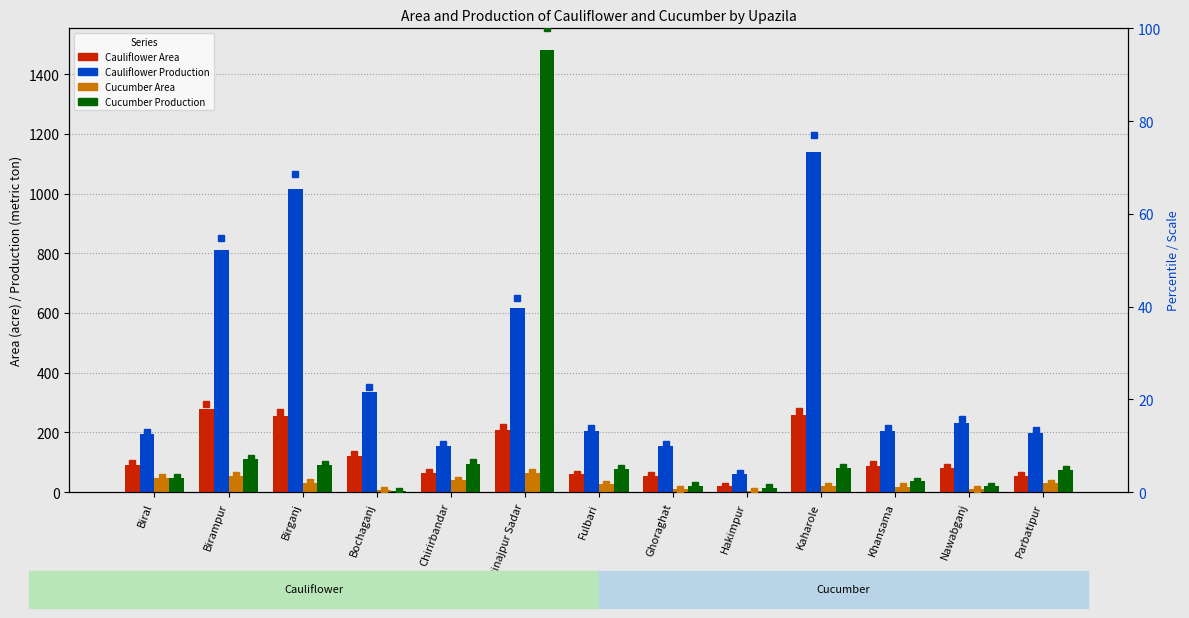

Is the value of Cucumber Area at Birganj greater than the value of Cauliflower Area at Bochaganj?

No